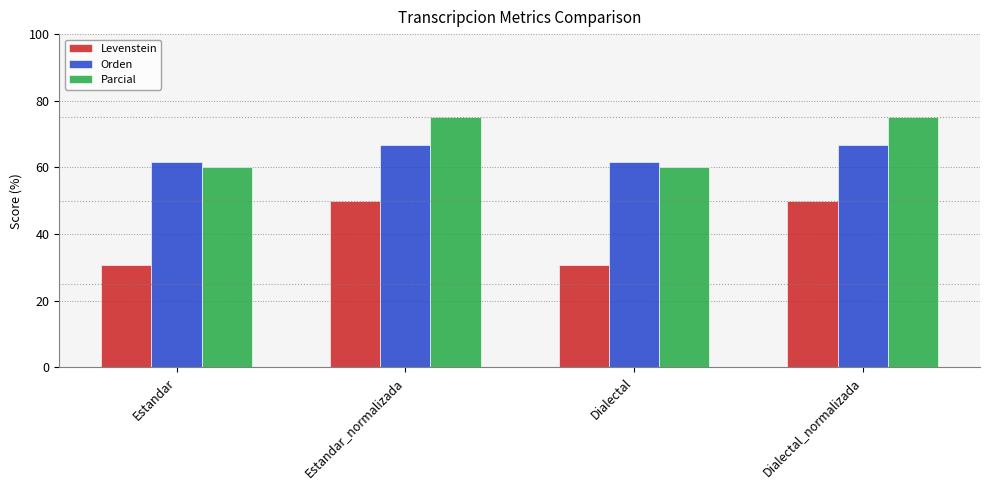

What are all the series names shown in the legend?

Levenstein, Orden, Parcial